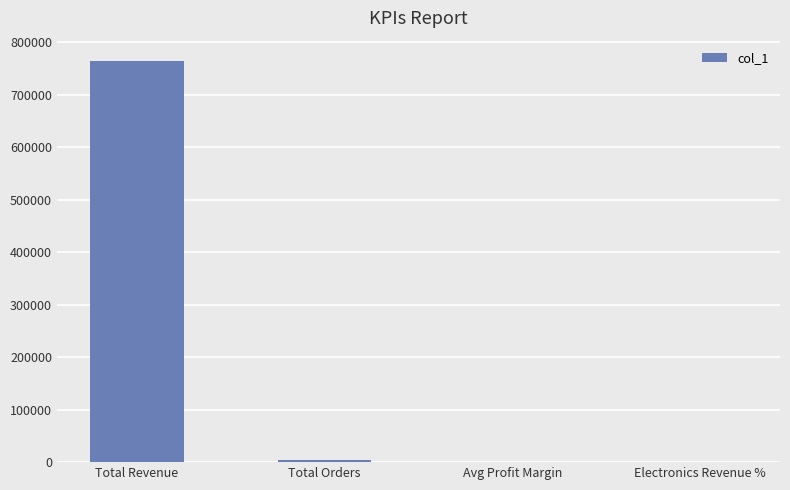

What is the difference between the values at Electronics Revenue % and Total Orders?

4997.3